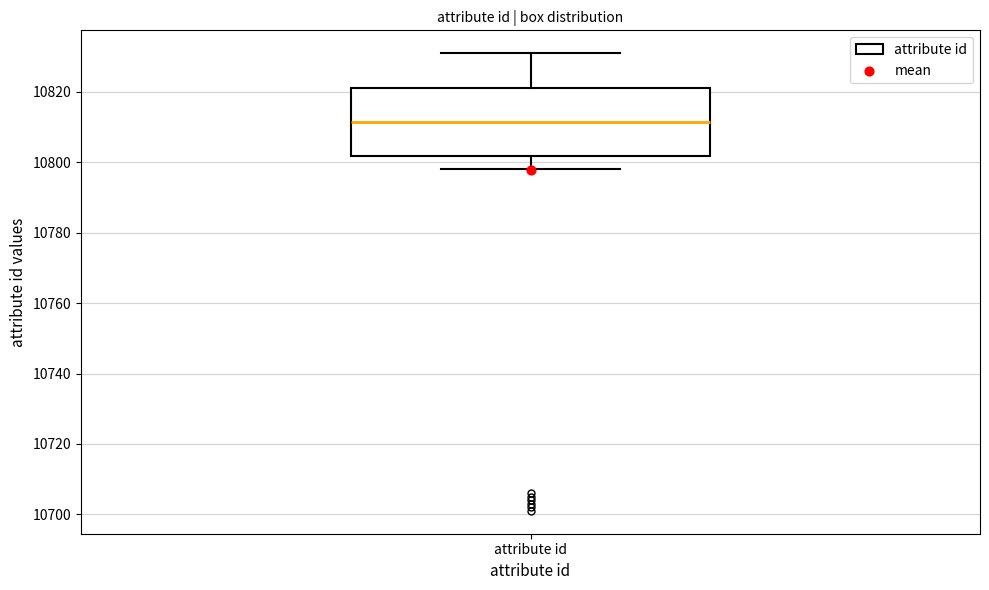

Transcribe this box plot: give where the median line is, the range the box spans, and where the two whiskers end, as read against the y-axis. The values are not printed on the chart, so give them approximately, as read against the axis.

median 10812, box 10802 to 10822, whiskers 10798 to 10832